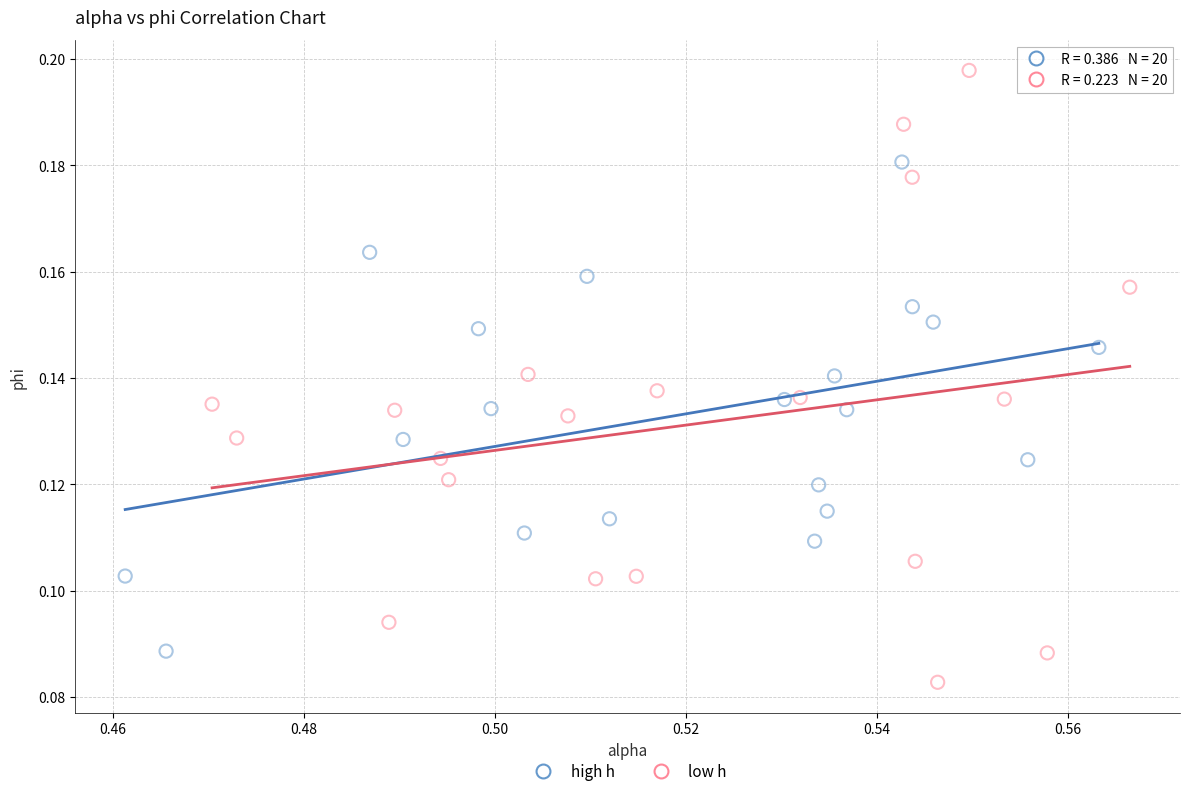

What are all the series names shown in the legend?

high h, low h